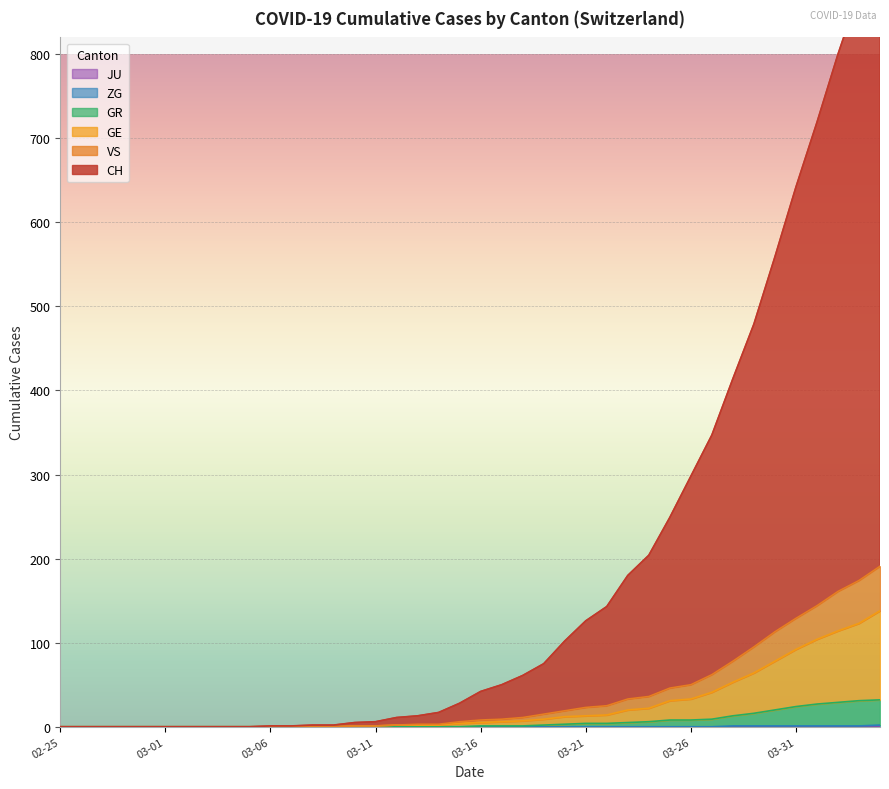

What is the highest value of the VS series?

53